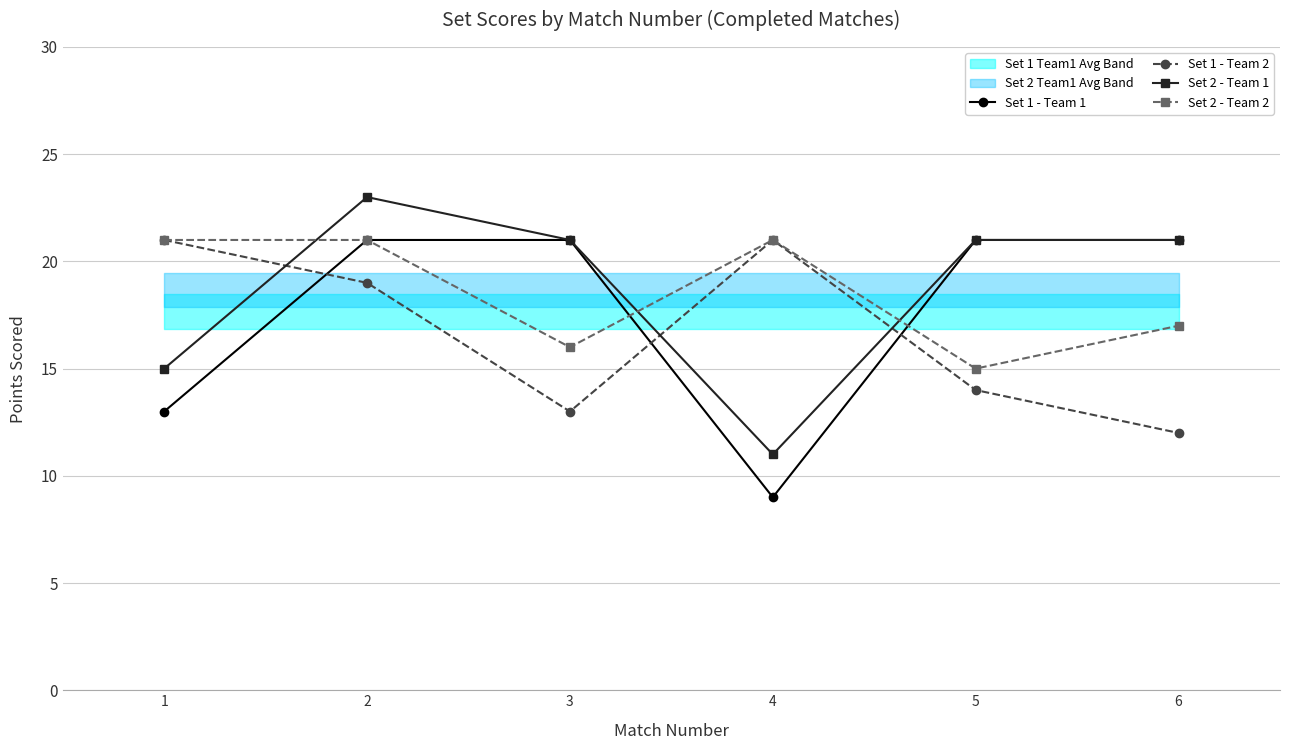

True or false: Set 2 - Team 2 and Set 1 - Team 2 cross at least once.

False